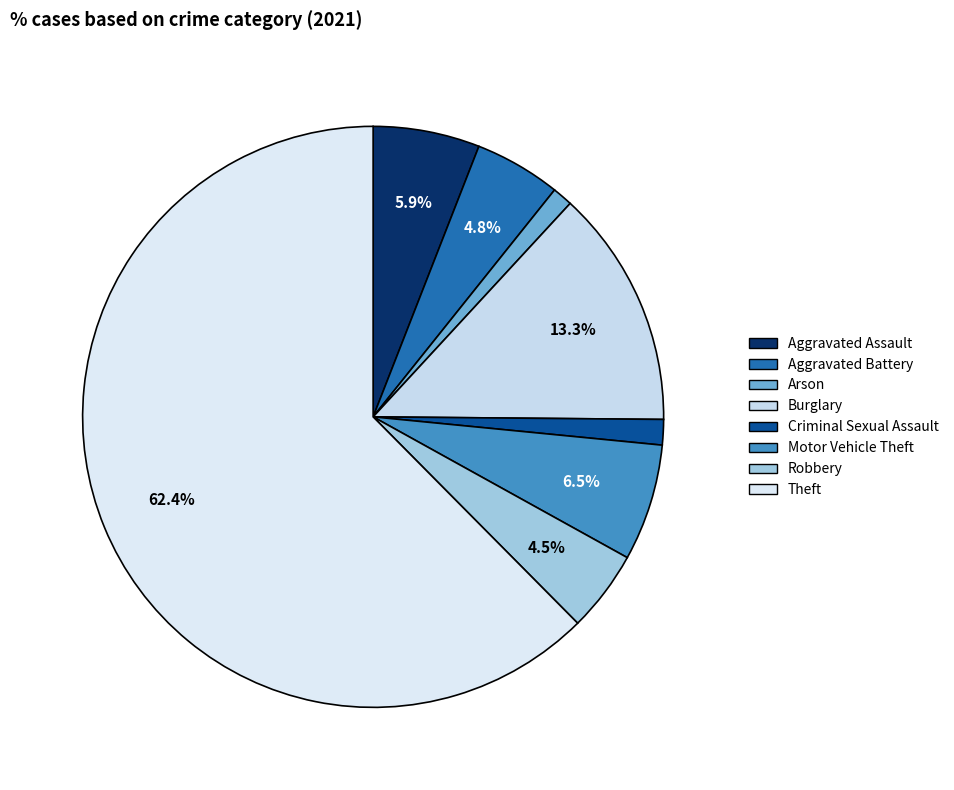

To the nearest percent, what is the combined percentage of Arson and Criminal Sexual Assault?

3%